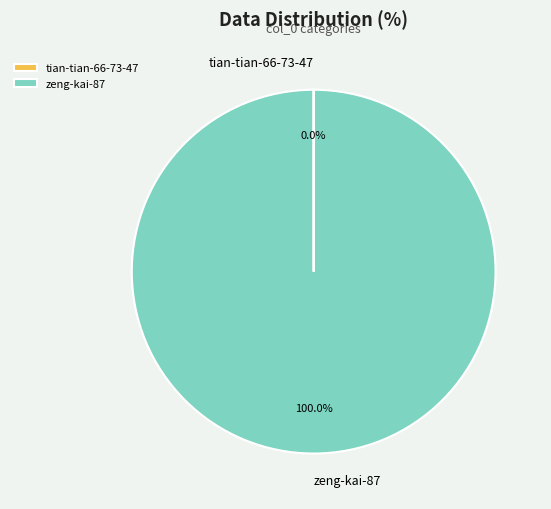

Which slice is the largest?

zeng-kai-87